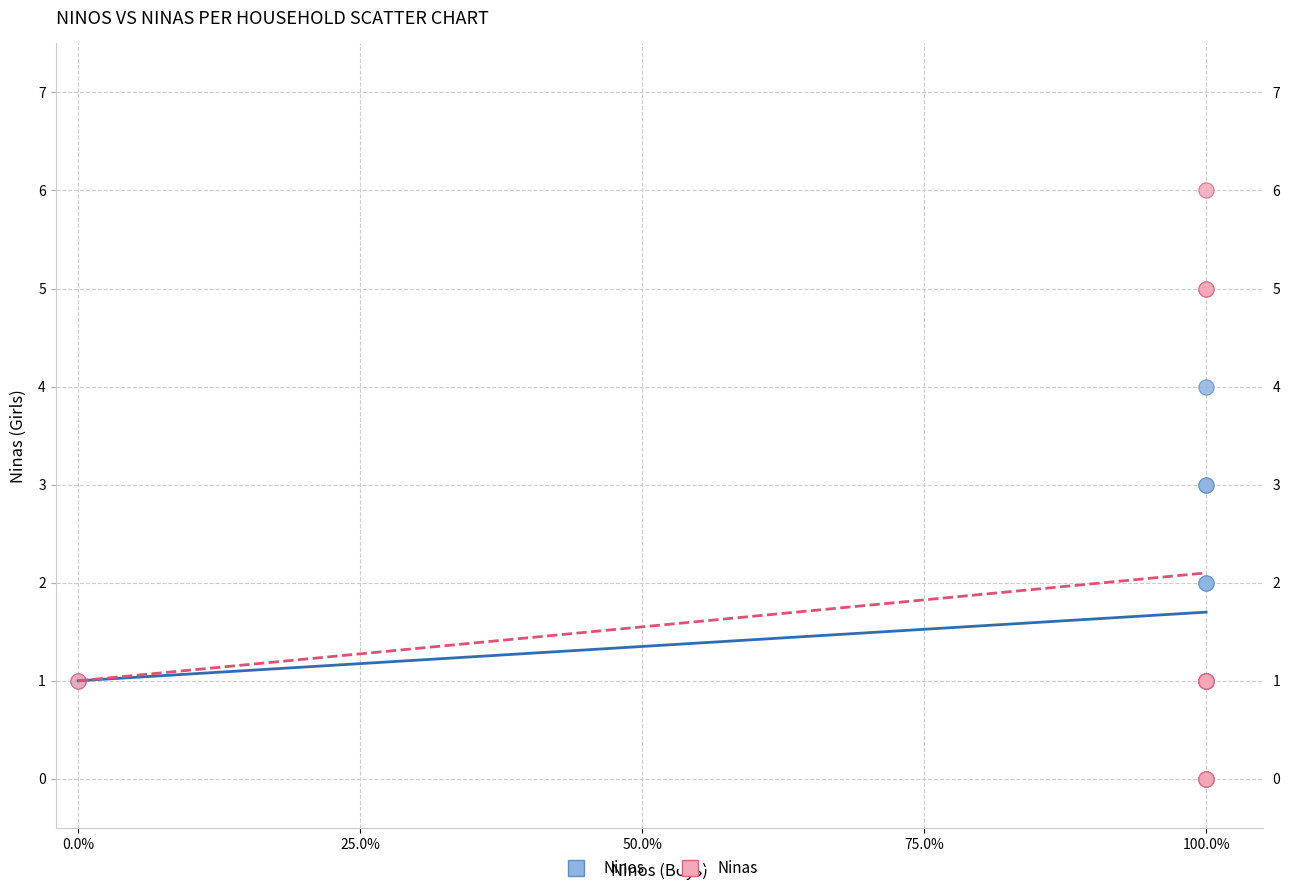

Which series has the largest Y range (max minus min)?

Ninas